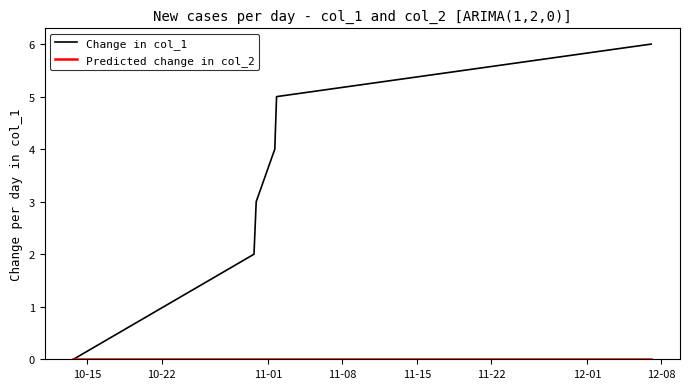

Which series has the largest total across all categories?

Change in col_1